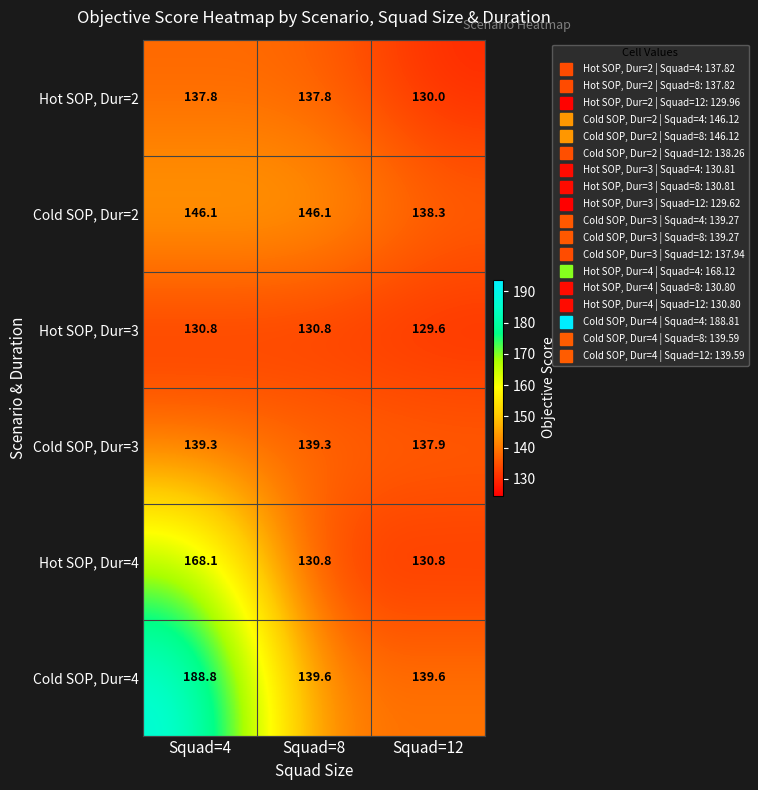

What is the difference between the second highest and minimum values in the Hot SOP, Dur=3 series?

1.2